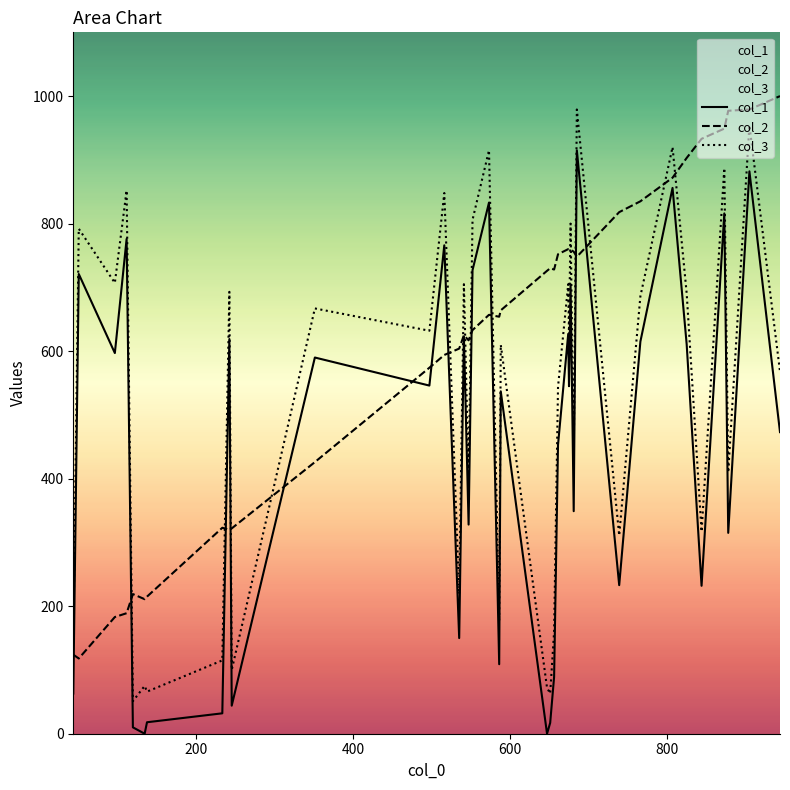

Which series has the largest range (max minus min)?

col_3